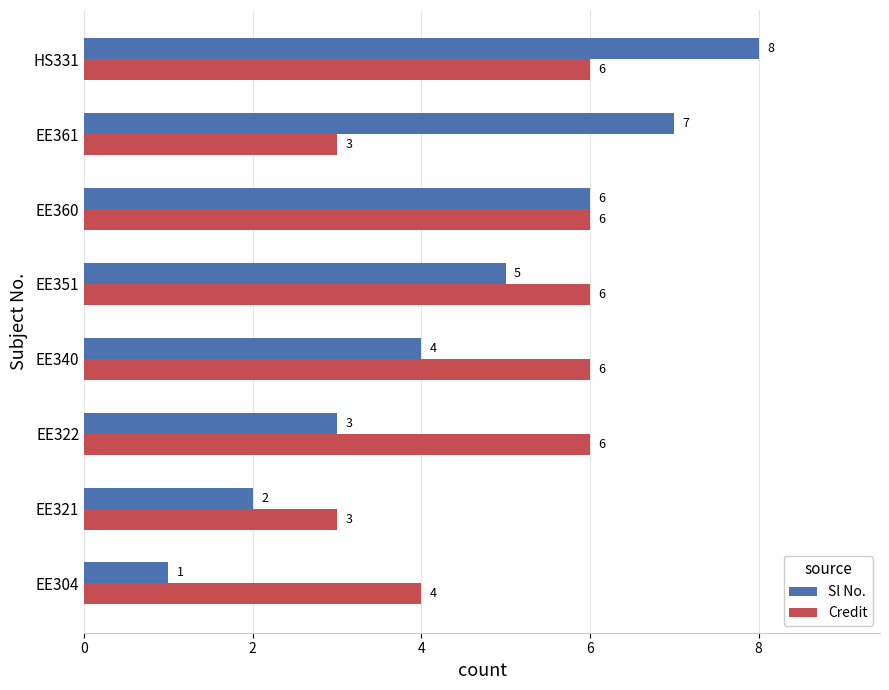

What is the sum of all Sl No. values?

36